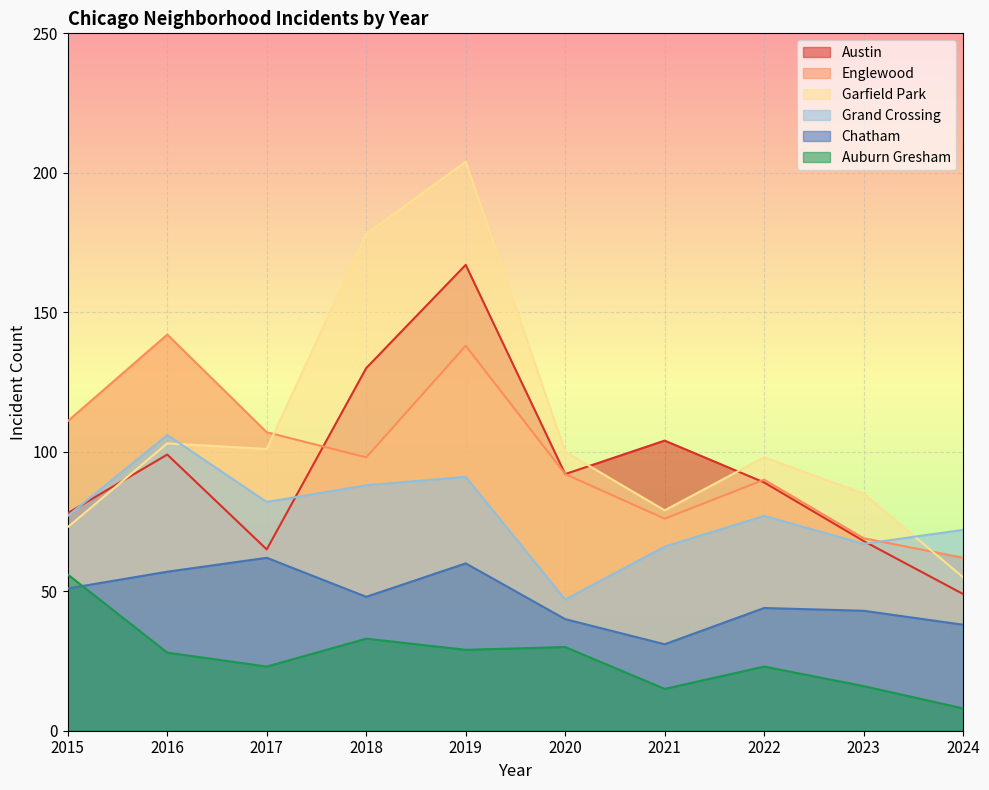

How many lines are shown in the chart?

6